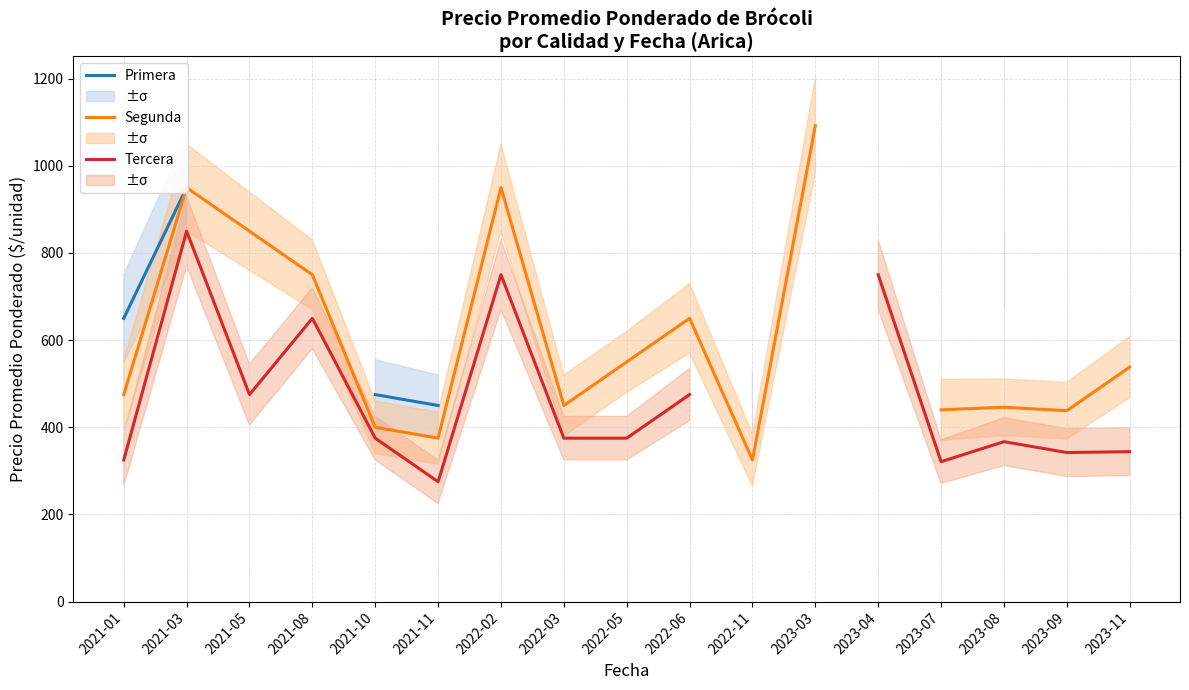

The value of Tercera at 2022-05 is 375.0. True or false?

True